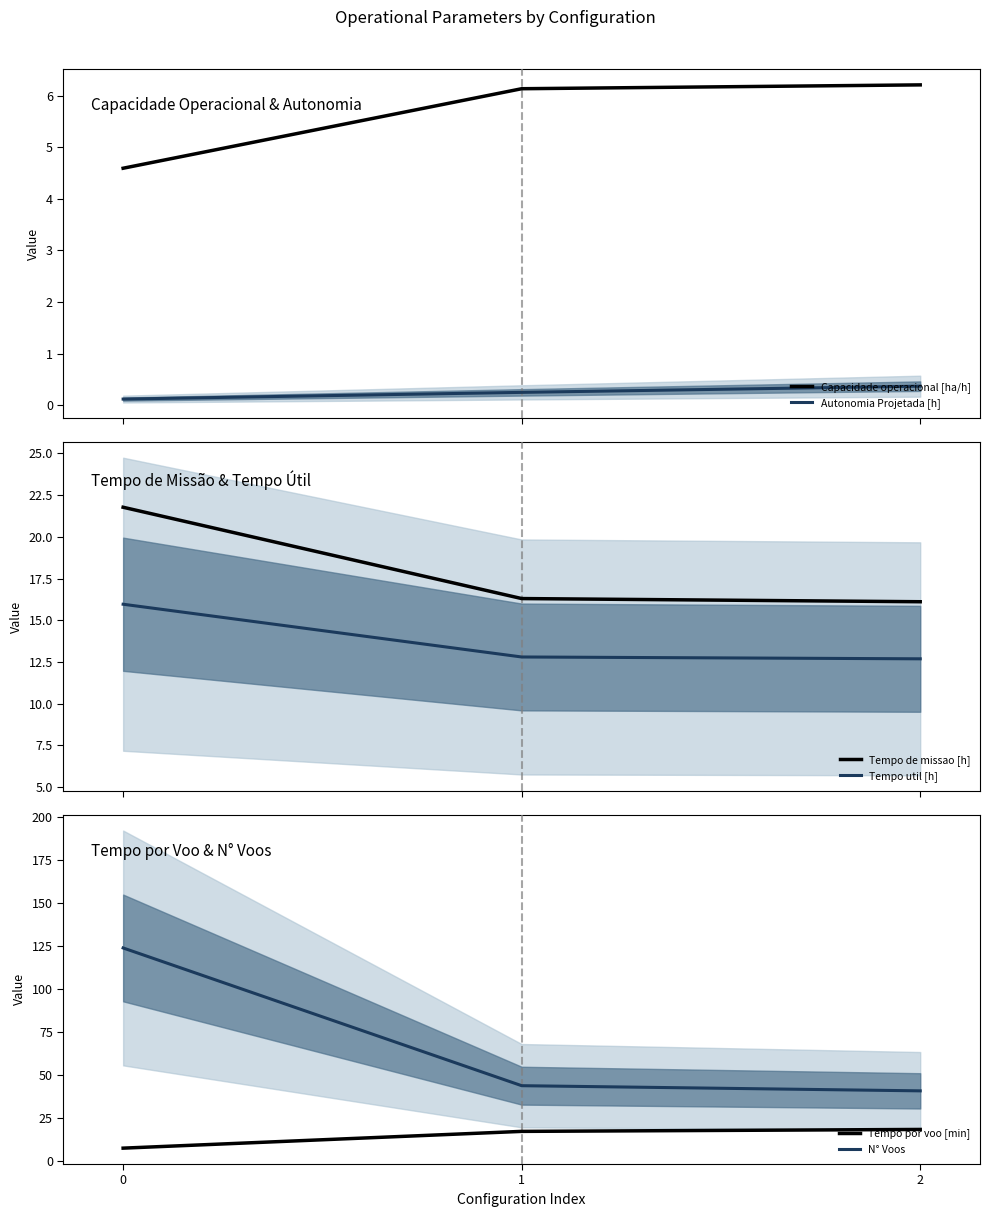

Reading left to right, list all the values displayed in this chart.

Capacidade operacional [ha/h]: 4.6	6.1	6.2
Autonomia Projetada [h]: 0.1	0.2	0.4
Tempo de missao [h]: 21.8	16.3	16.1
Tempo util [h]: 16.0	12.8	12.7
Tempo por voo [min]: 7.7	17.5	18.6
N° Voos: 124.0	44.0	41.0